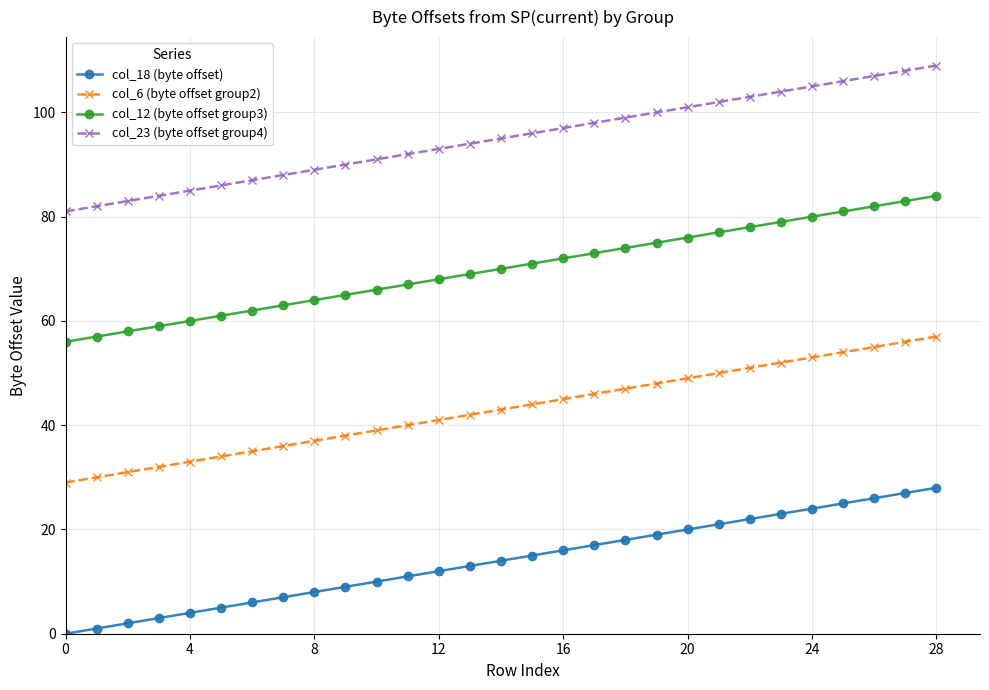

What is the lowest value of the col_12 (byte offset group3) series?

56